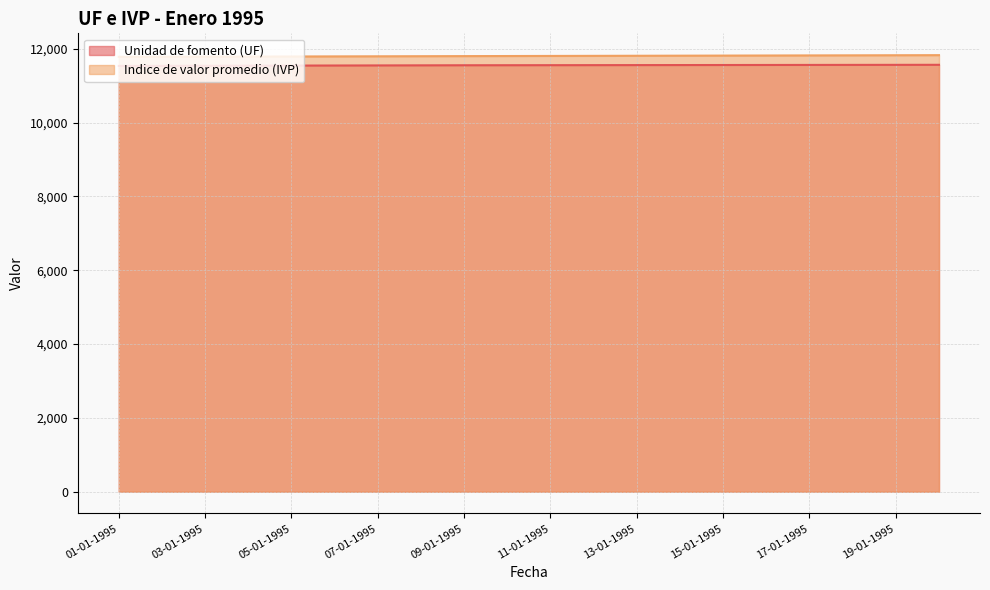

Between 14-01-1995 and 10-01-1995, which is larger?

14-01-1995